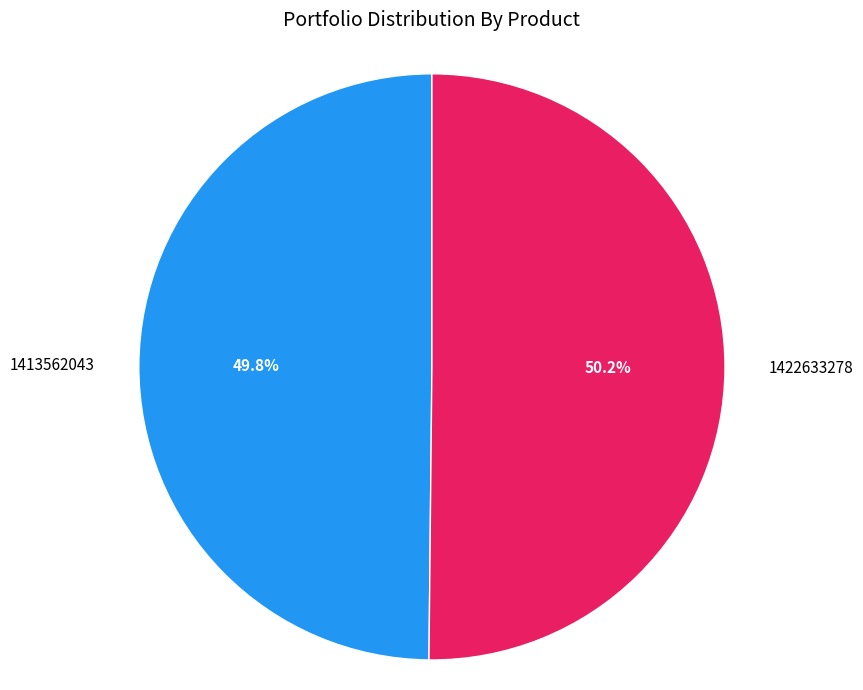

Is it true that 1413562043 is 44% of the pie?

False